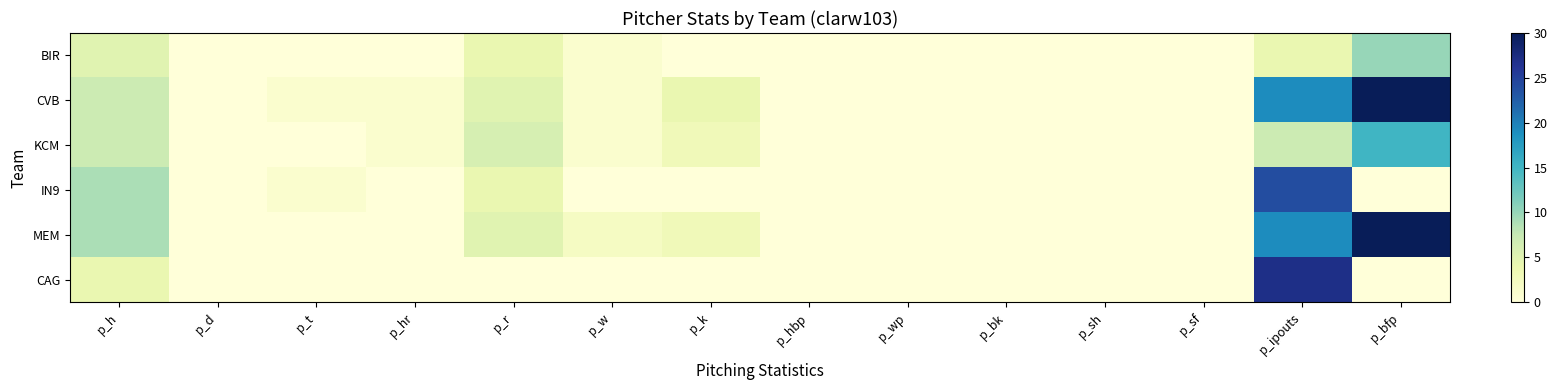

Which has a higher value, p_k or p_t?

p_k